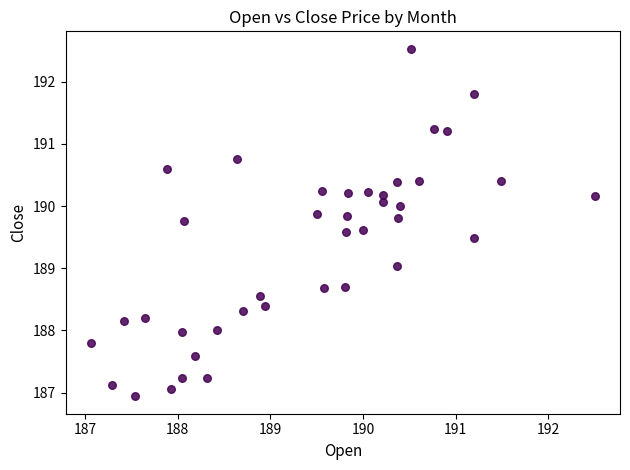

What is the range of X values (max minus min)?

5.4